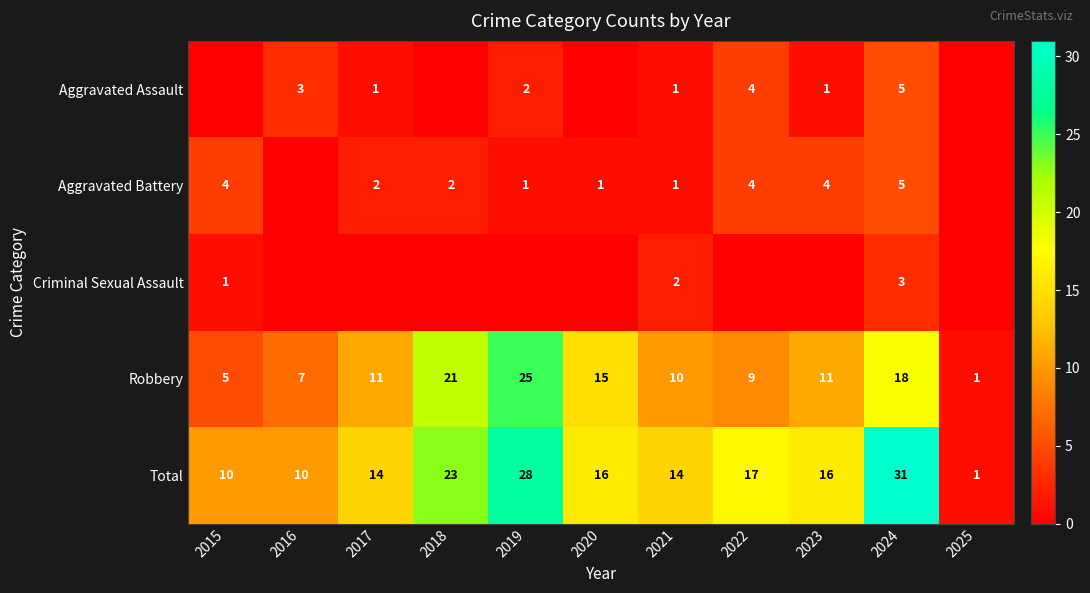

What is the difference between the highest and lowest values at 2018?

23